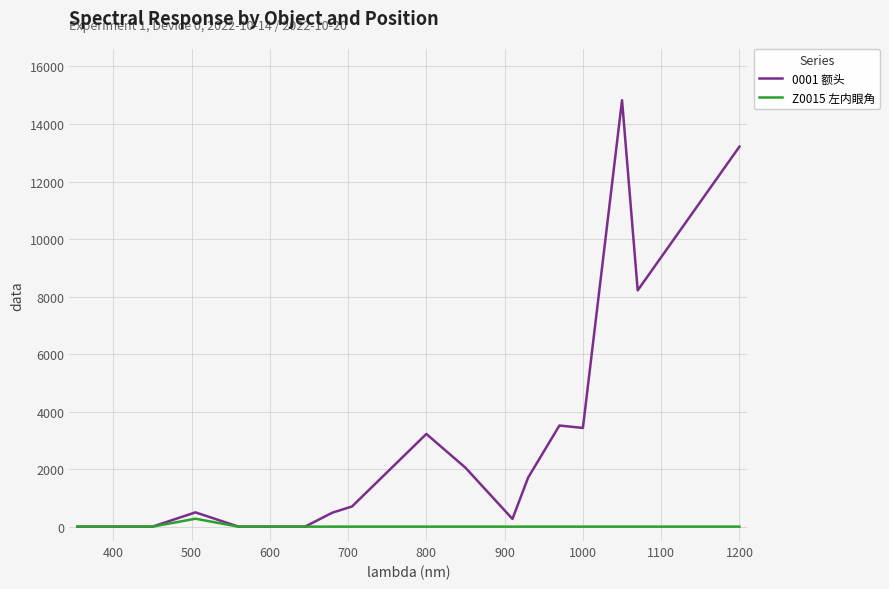

List the series in order of their peak value, lowest first.

Z0015 左内眼角, 0001 额头